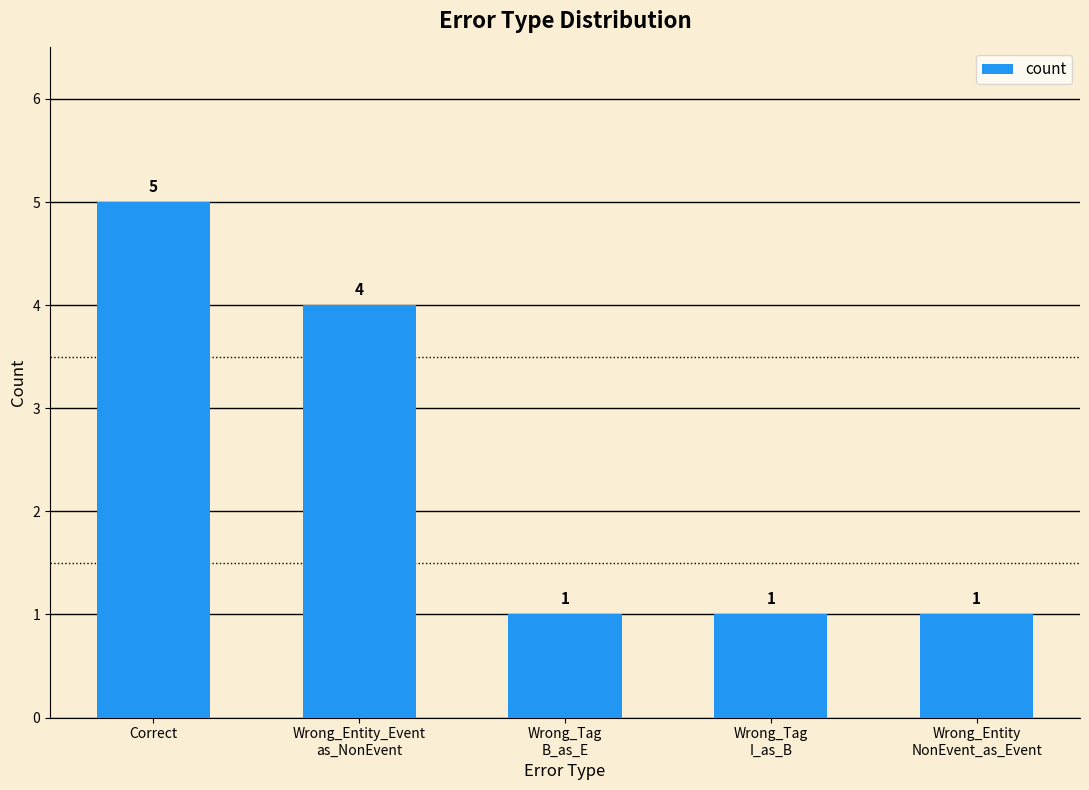

What is the difference between the maximum and minimum values?

4